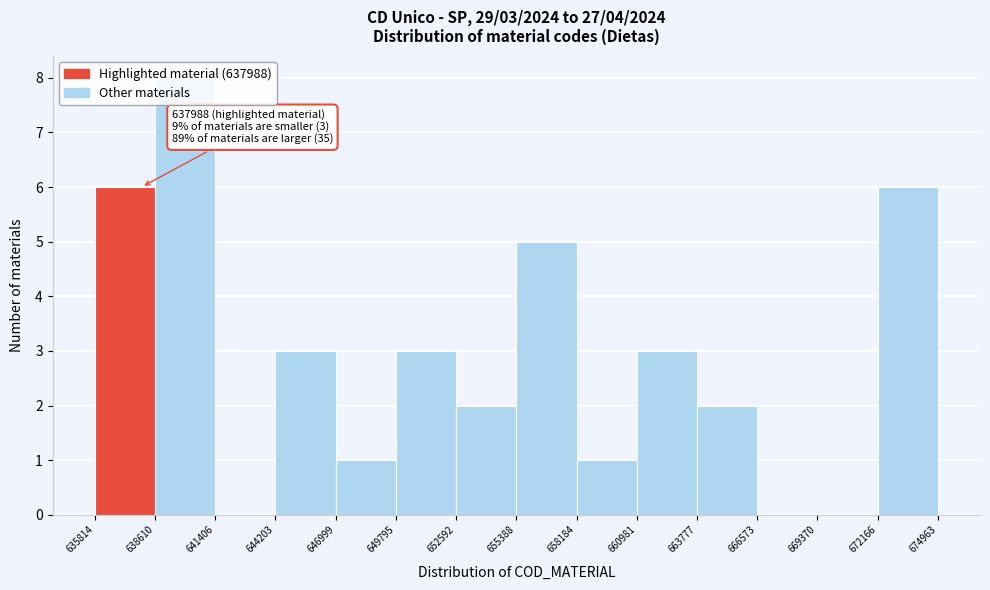

Which range on the x-axis has the tallest bar?

638610 to 641406